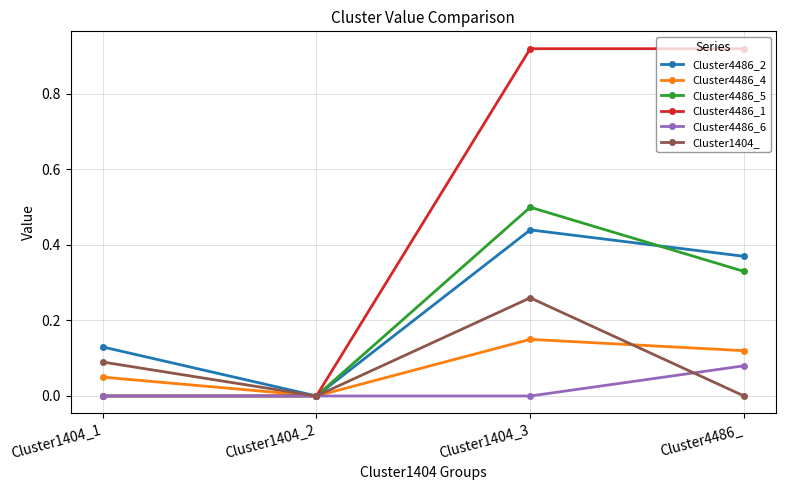

Which series has the largest range (max minus min)?

Cluster4486_1